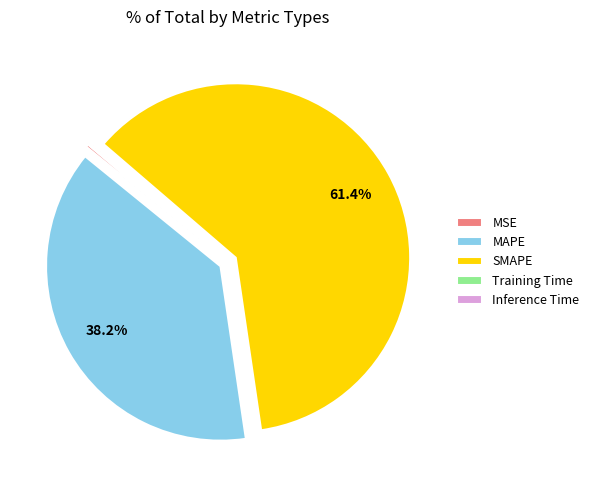

Does SMAPE represent more than half of the total?

Yes